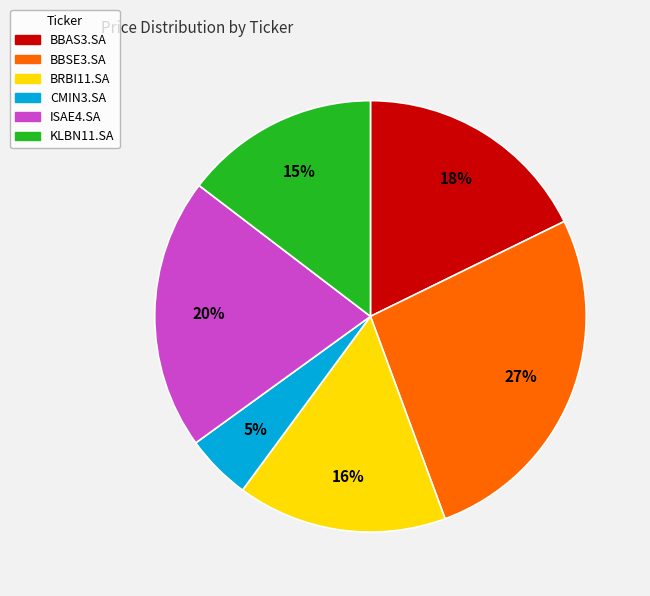

Does KLBN11.SA account for over 50% of the chart?

No